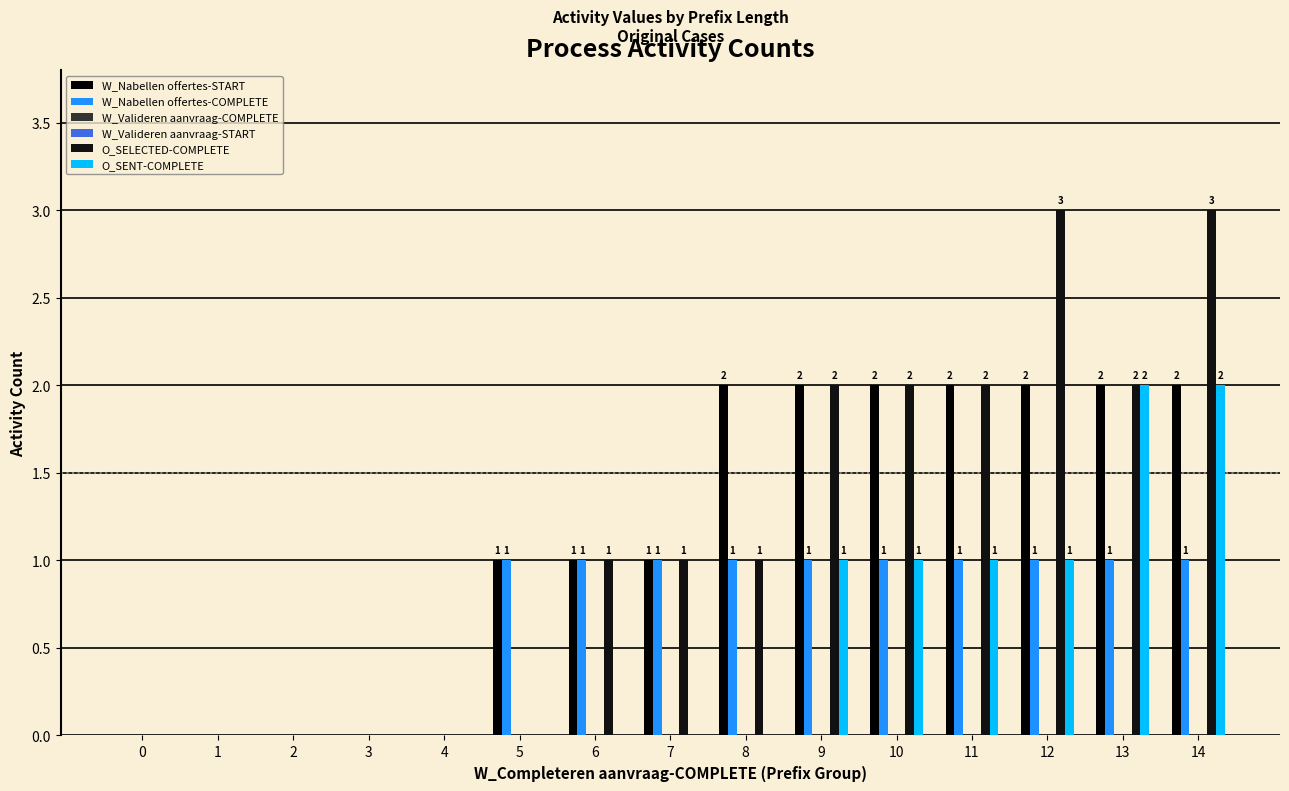

What is the sum of the W_Nabellen offertes-START values at 11 and 7?

3